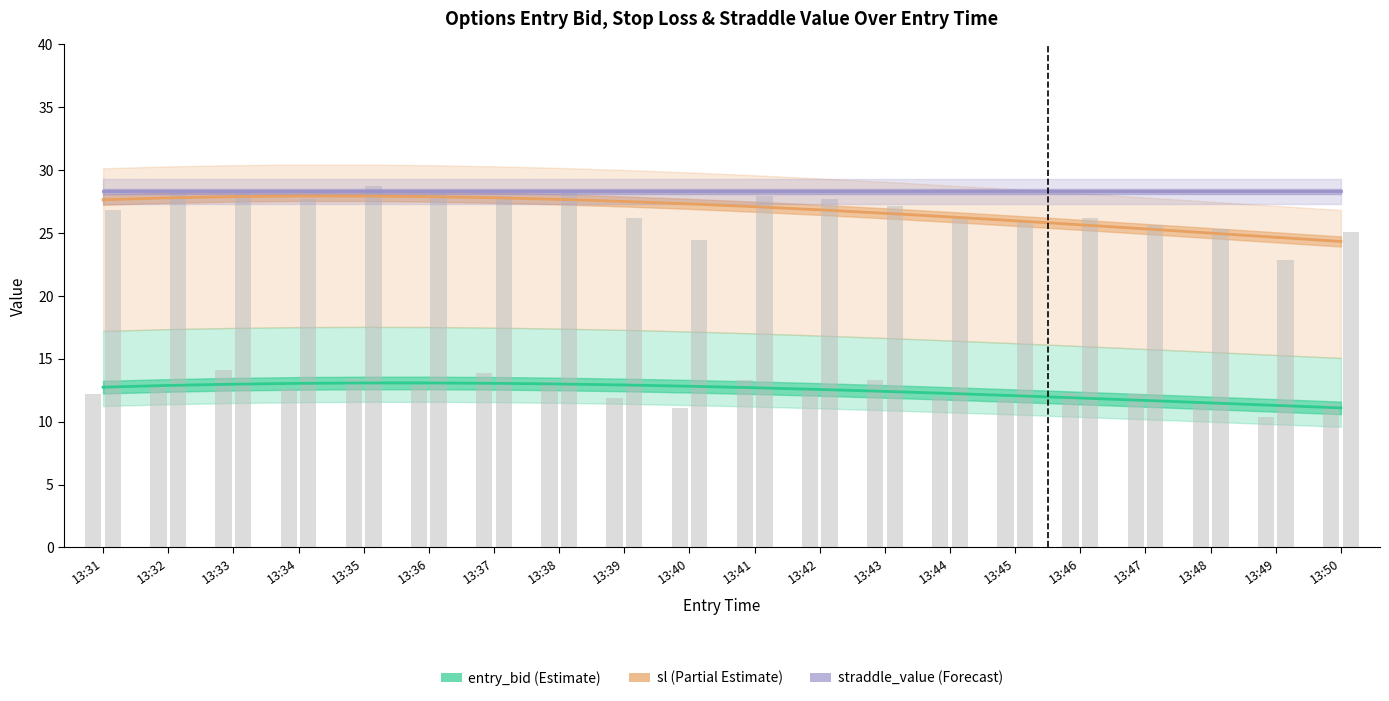

What is the total value across all series at 13:45?

66.3